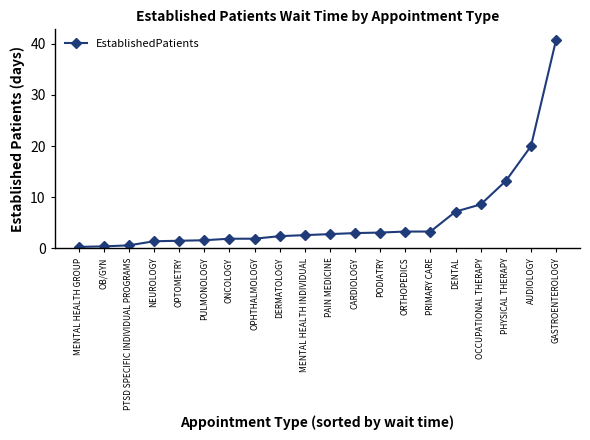

What is the label of the 1st point from the right?

GASTROENTEROLOGY